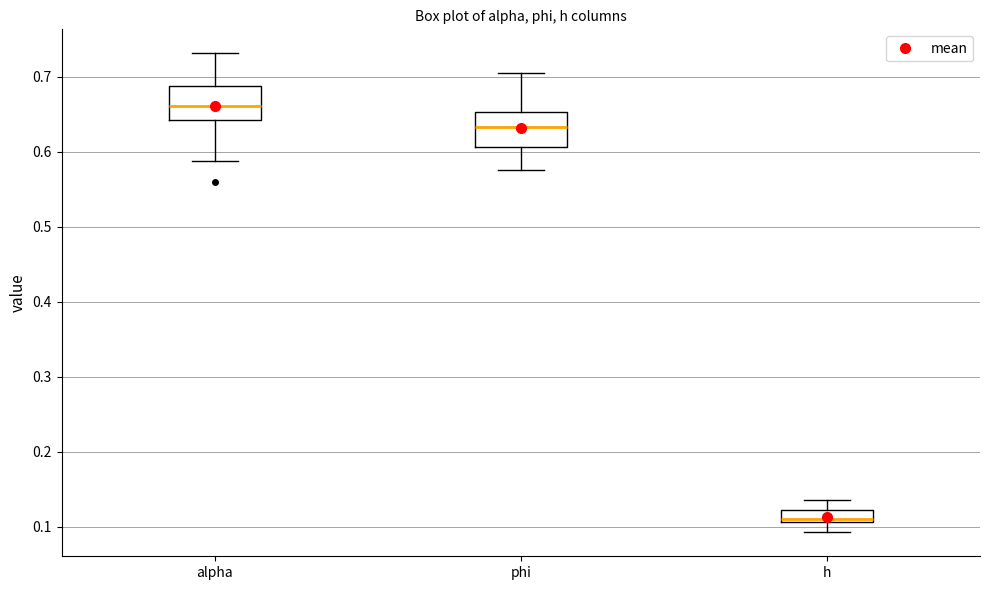

Where does the upper whisker of the box for phi end on the y-axis? The values are not printed on the chart, so give them approximately, as read against the axis.

0.70